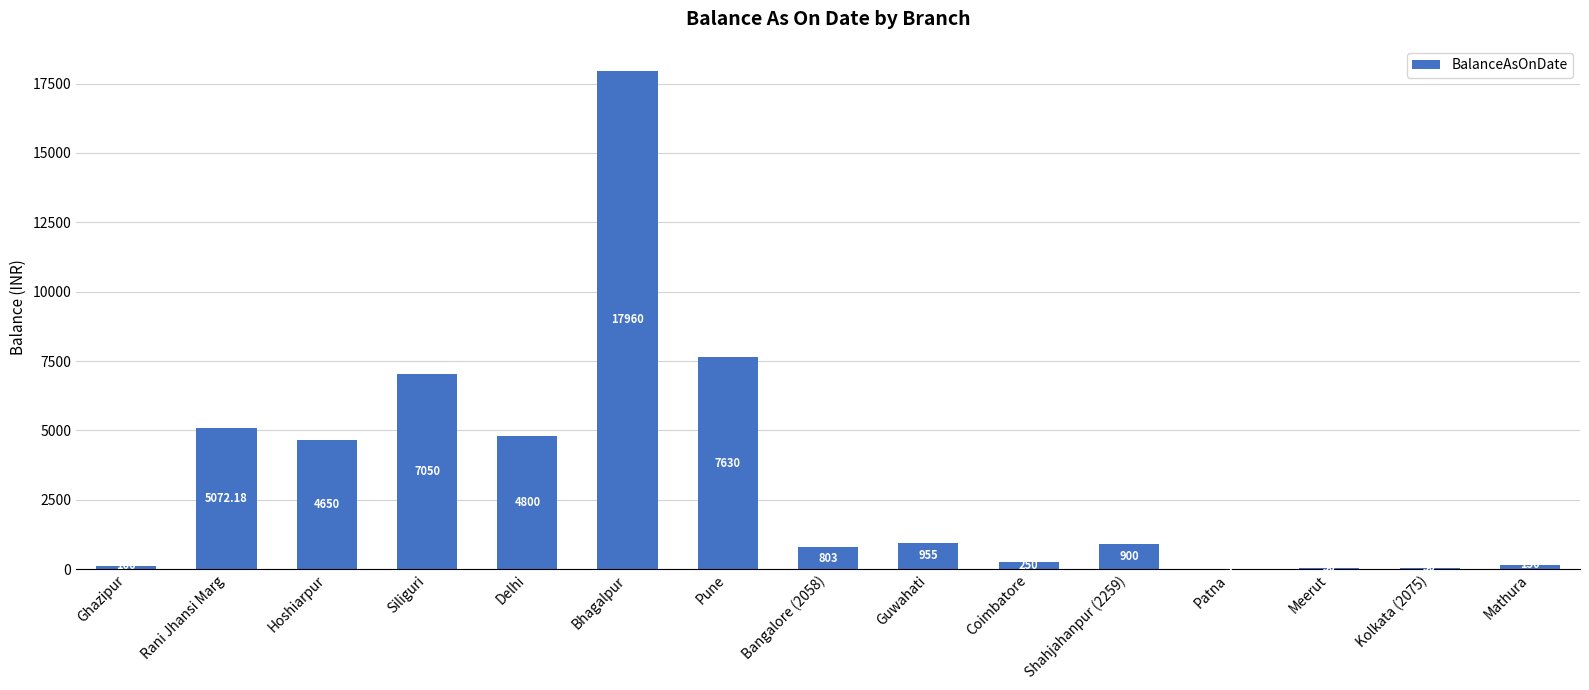

What is the sum of all values?

50425.2